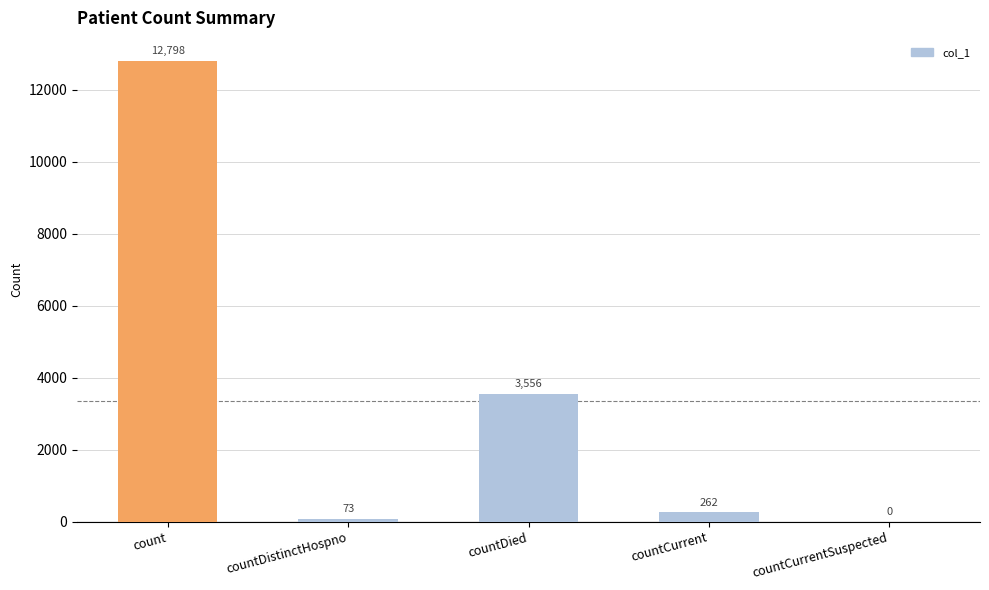

What is the sum of all values?

16689